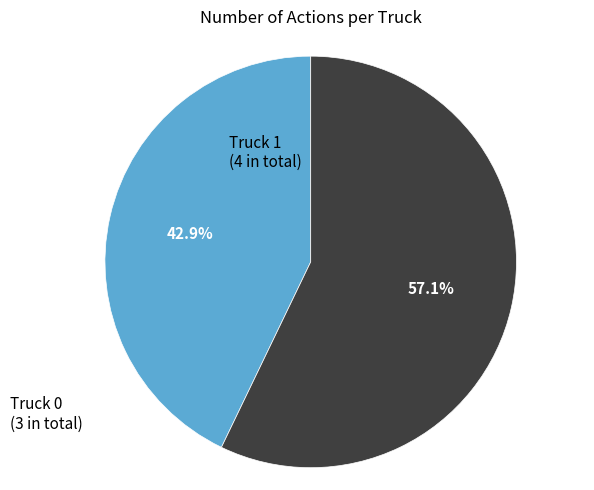

Which slice represents more than half of the pie?

Truck 1